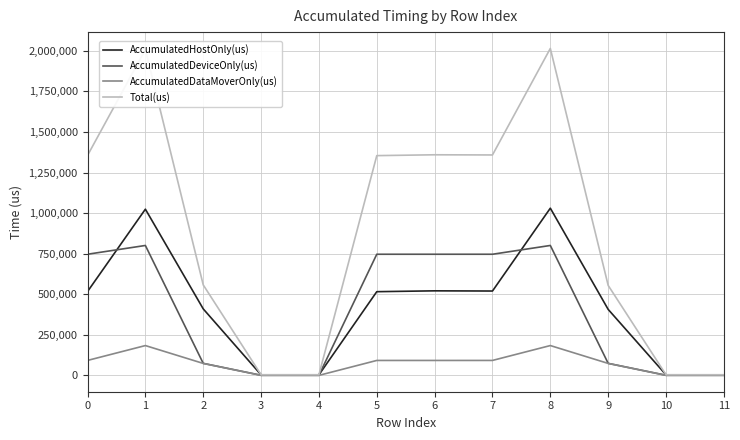

At 7, list the series in order from largest to smallest.

Total(us), AccumulatedDeviceOnly(us), AccumulatedHostOnly(us), AccumulatedDataMoverOnly(us)